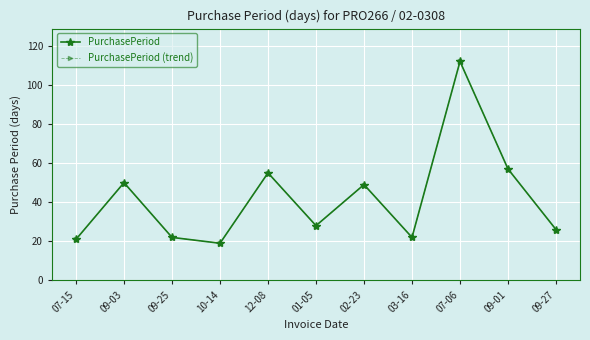

Is this an area chart (filled region under the line)?

No